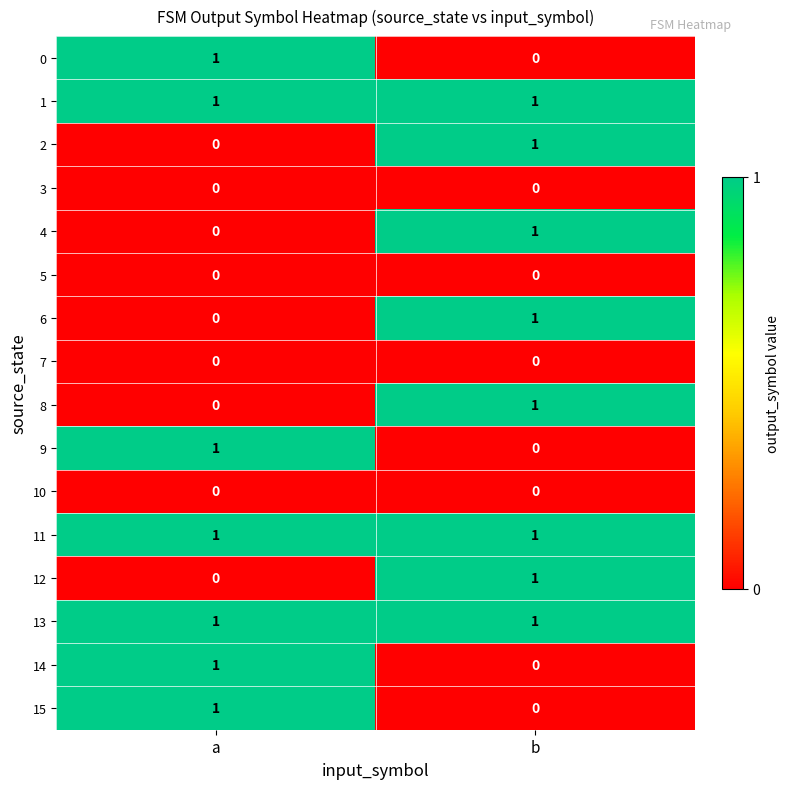

True or false: 15 has a value of 0 at b.

True